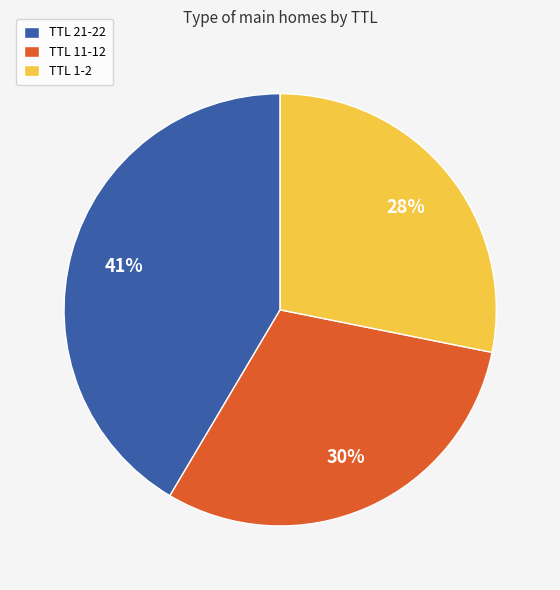

Which category has the biggest portion of the pie?

TTL 21-22